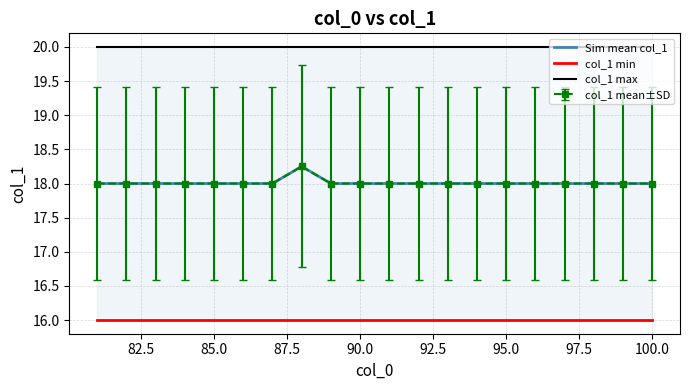

Count the number of categories in the chart.

20